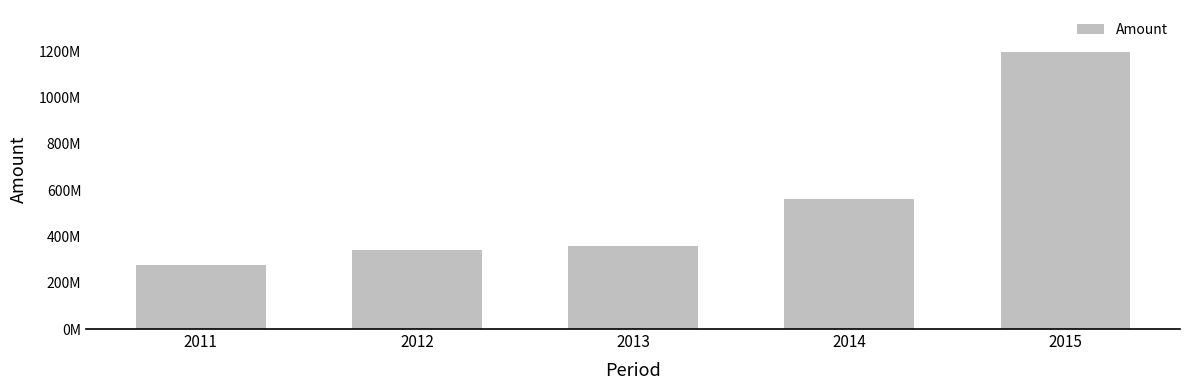

Where is the data nearest to the value 736679674?

2014